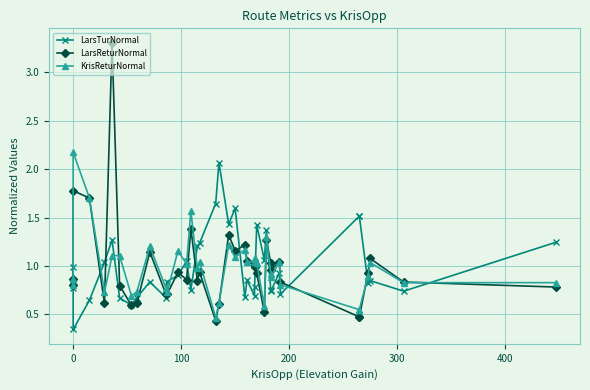

True or false: KrisReturNormal has a value of 0.6 at 15.

False